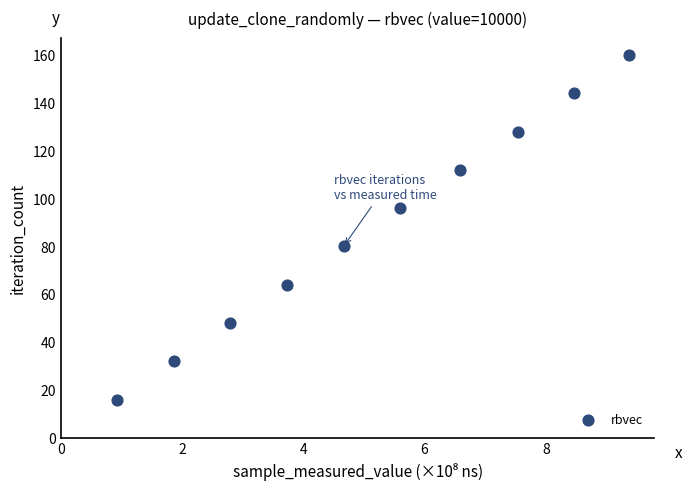

What is the range of Y values (max minus min)?

144